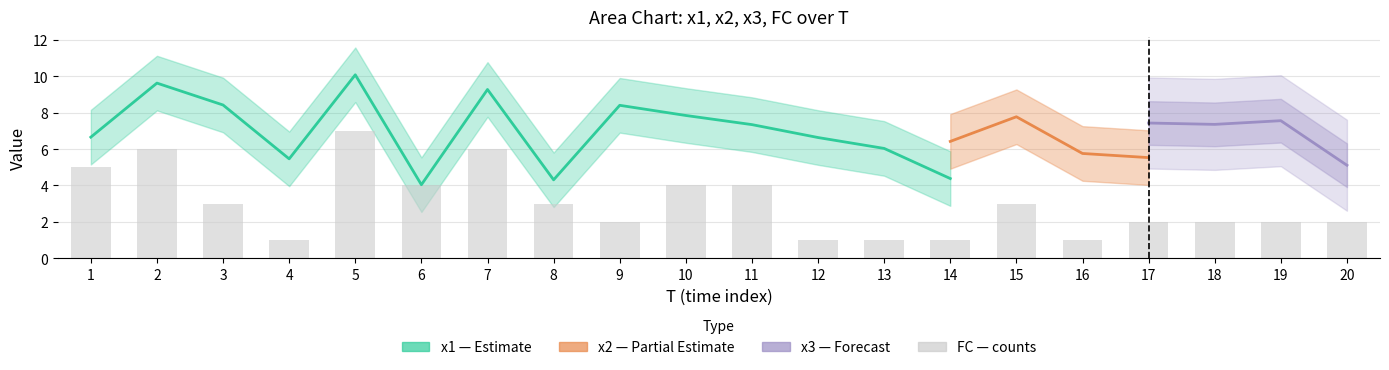

Which label corresponds to the smallest value in the chart?

4